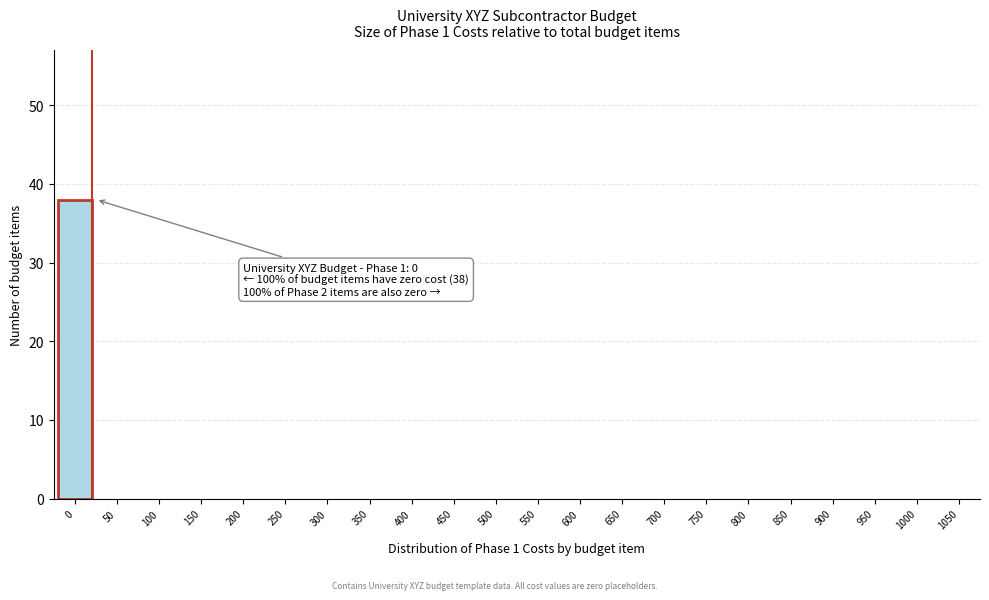

The value at 350 is 24. True or false?

False